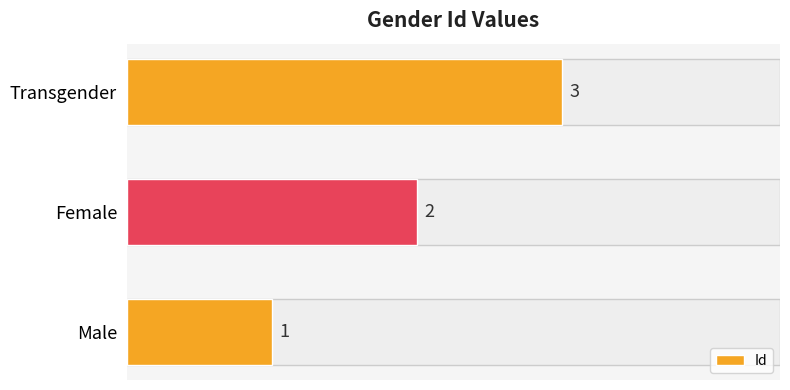

What is the greatest value displayed?

3